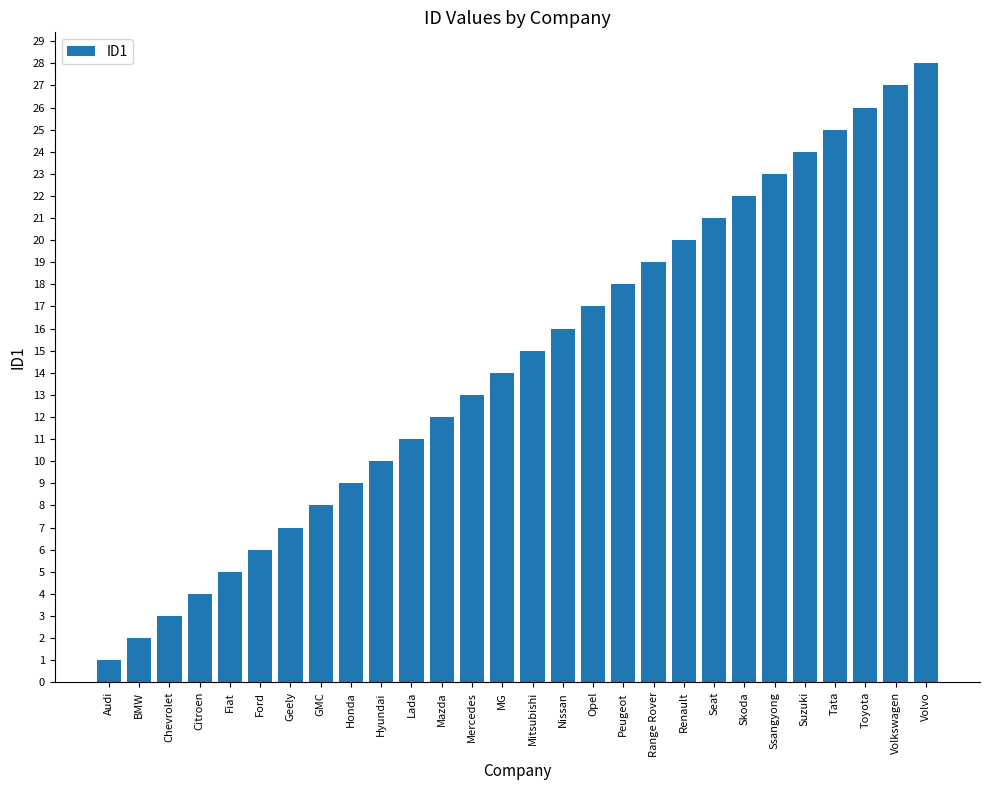

What is the approximate value at Citroen, to the nearest 5?

5